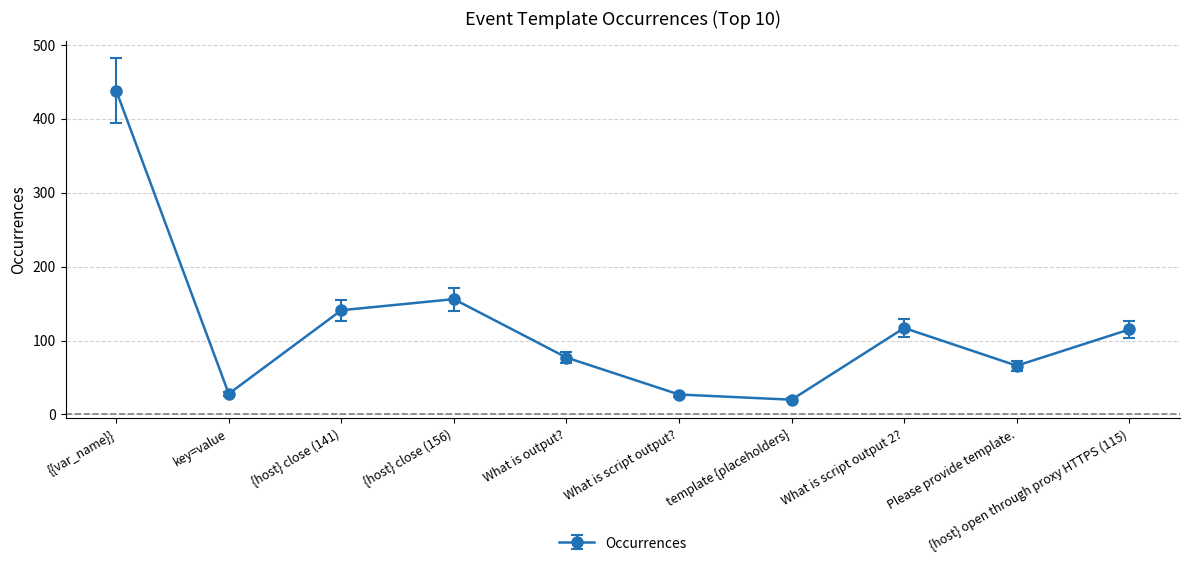

What is the sum of all values?

1185